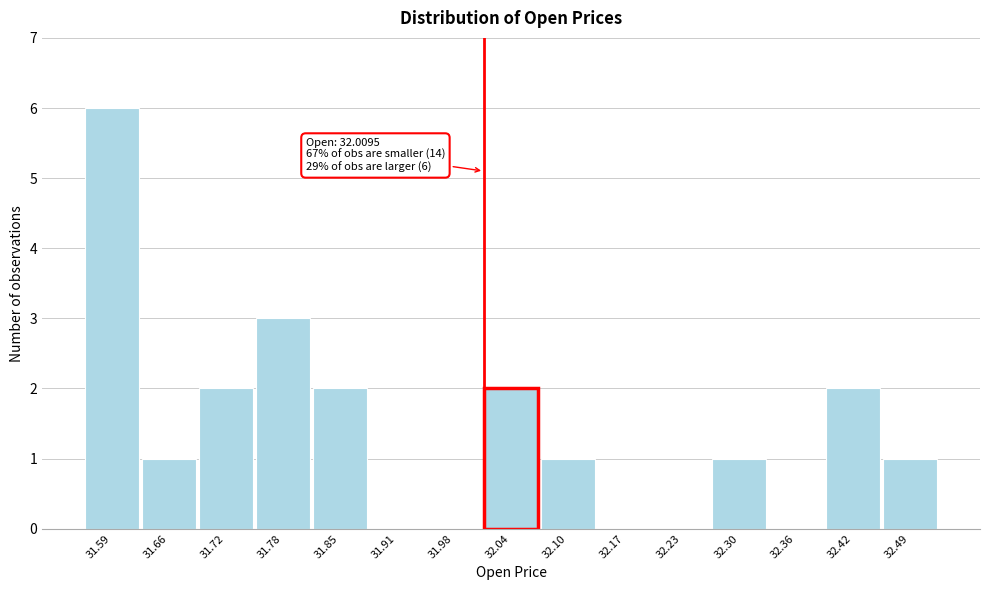

Which range on the x-axis has the tallest bar?

31.560 to 31.624